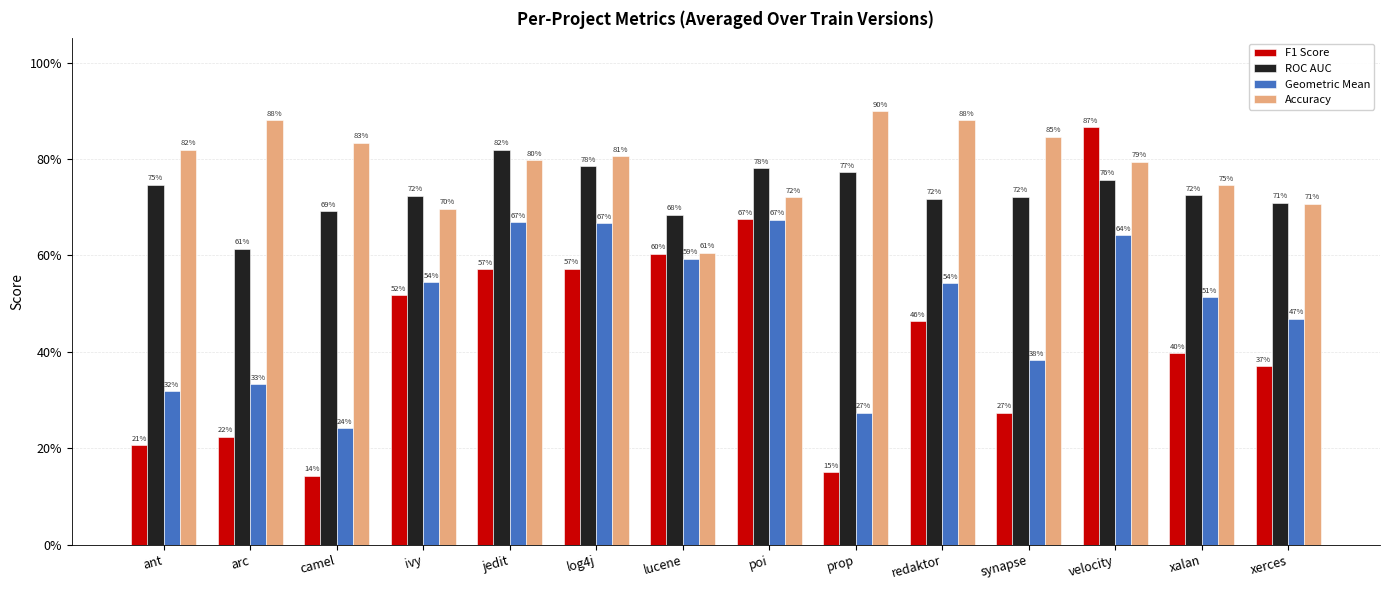

Is it true that ROC AUC equals 1.2 at jedit?

False